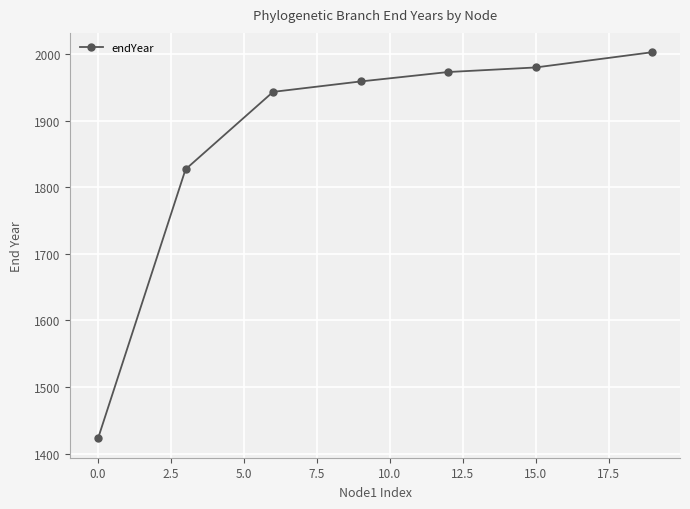

Reading left to right, extract all data points from this chart.

1422.8	1826.8	1943.1	1958.7	1972.8	1979.7	2002.6